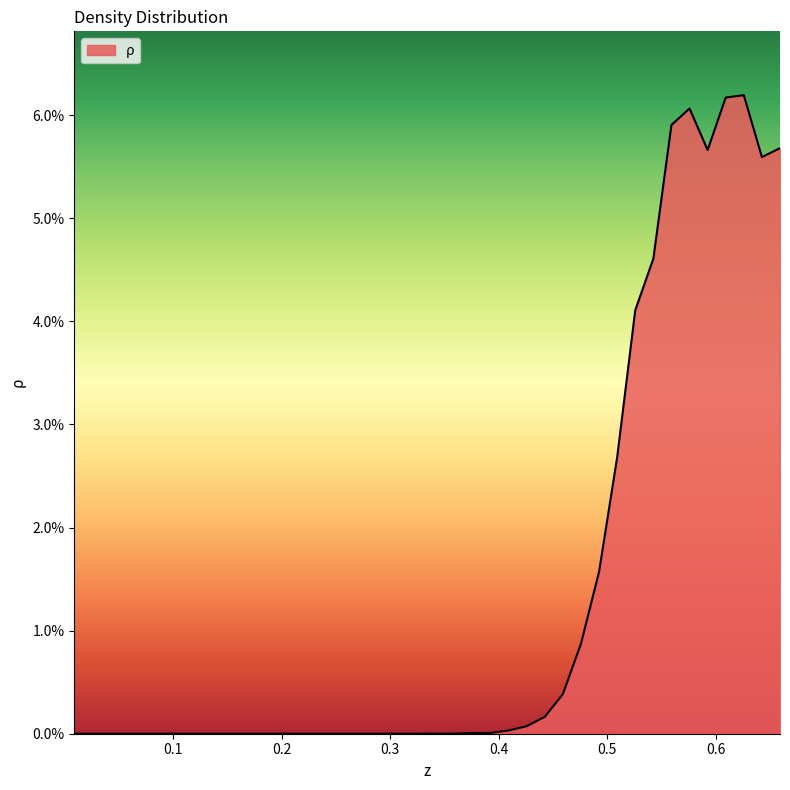

At which category does the chart reach its peak across all series?

0.62583